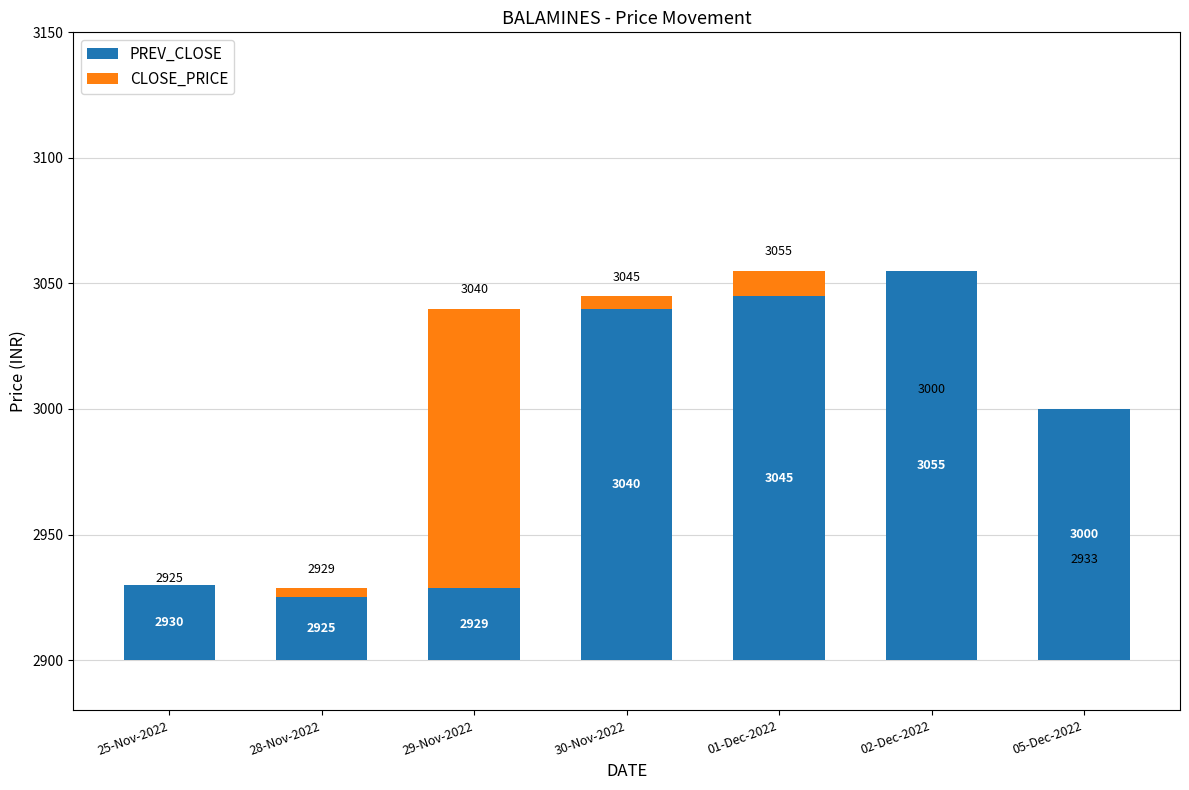

At 05-Dec-2022, list the series in order from smallest to largest.

CLOSE_PRICE, PREV_CLOSE